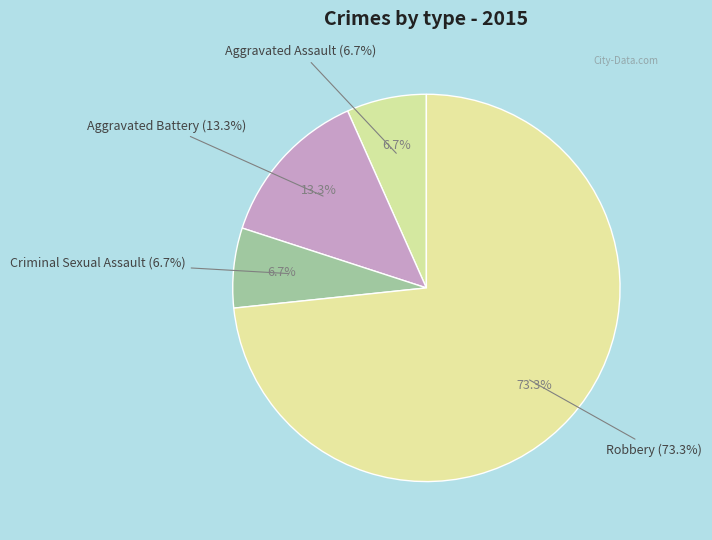

Rank the categories by value from lowest to highest.

Aggravated Assault, Criminal Sexual Assault, Aggravated Battery, Robbery